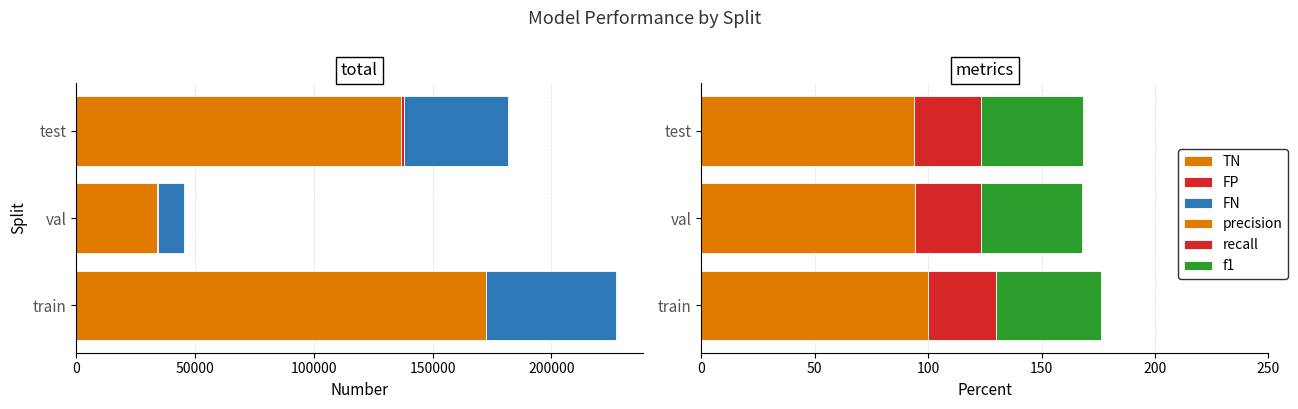

Rank the series at train from highest to lowest value.

TN, FN, precision, f1, recall, FP